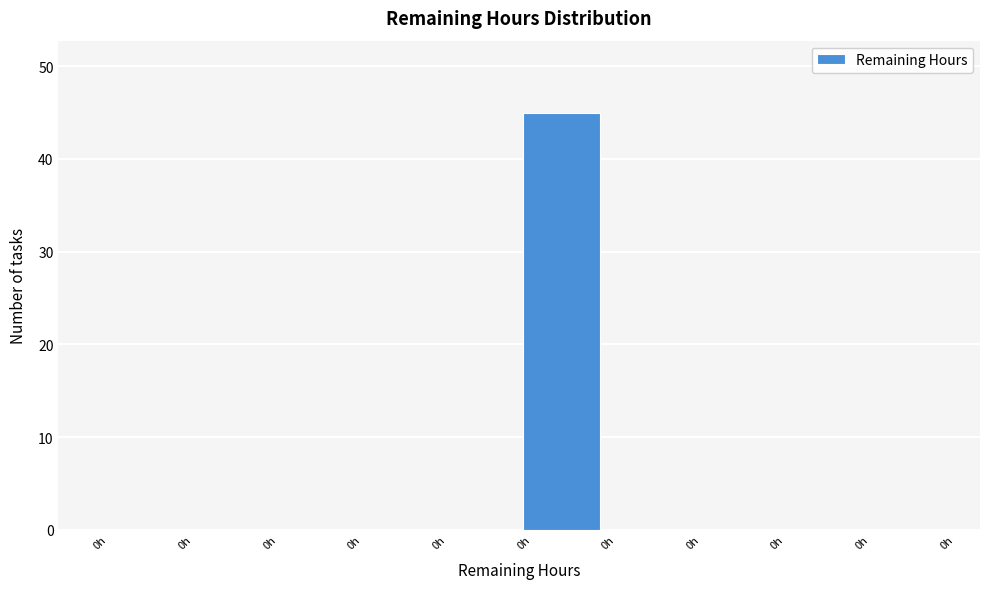

How many categories are shown in the chart?

10